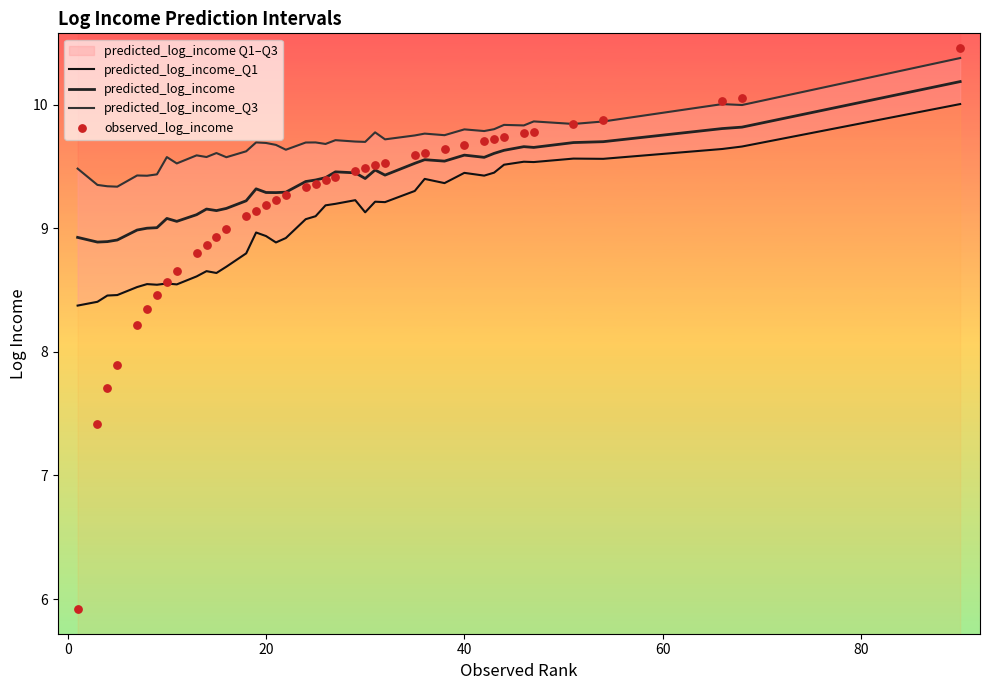

Which series has the largest Y range (max minus min)?

observed_log_income